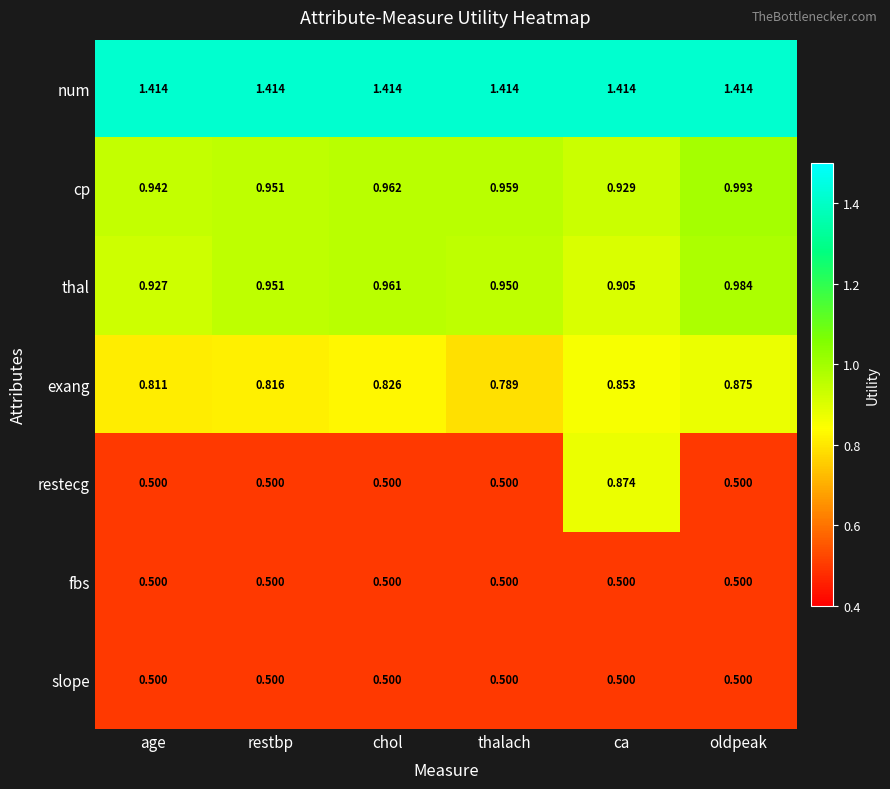

Which series has the largest total across all categories?

num